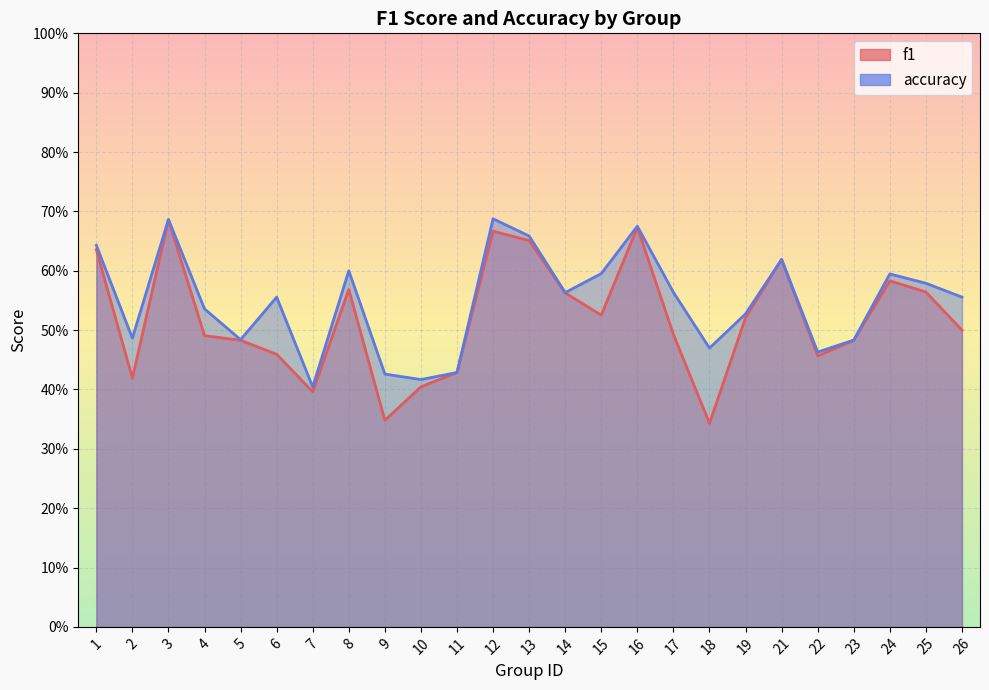

Reading right to left, list all the values displayed in this chart.

f1: 0.5	0.6	0.6	0.5	0.5	0.6	0.5	0.3	0.5	0.7	0.5	0.6	0.7	0.7	0.4	0.4	0.3	0.6	0.4	0.5	0.5	0.5	0.7	0.4	0.6
accuracy: 0.6	0.6	0.6	0.5	0.5	0.6	0.5	0.5	0.6	0.7	0.6	0.6	0.7	0.7	0.4	0.4	0.4	0.6	0.4	0.6	0.5	0.5	0.7	0.5	0.6